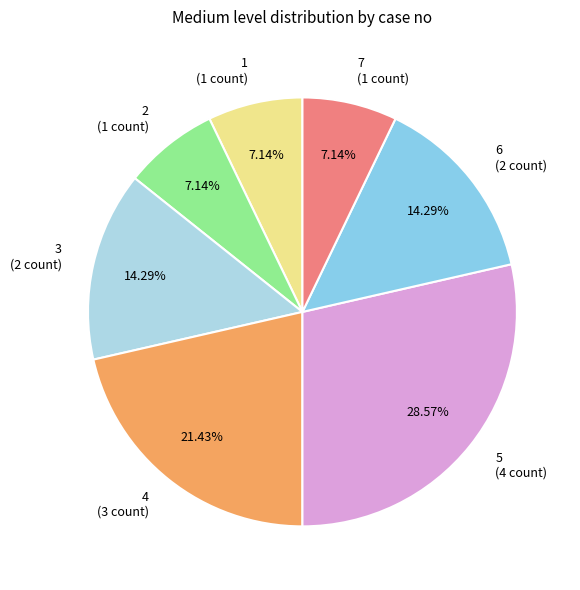

Is there any slice that represents more than half of the pie?

No